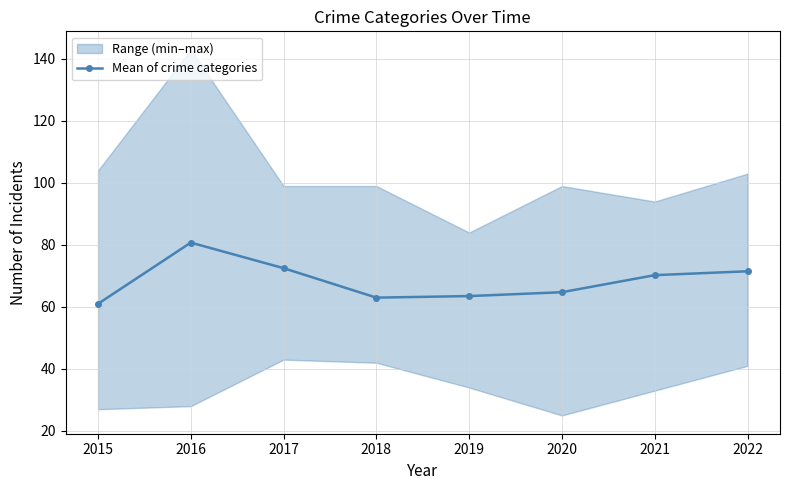

What is the change in value from 2019 to 2020?

+1.2